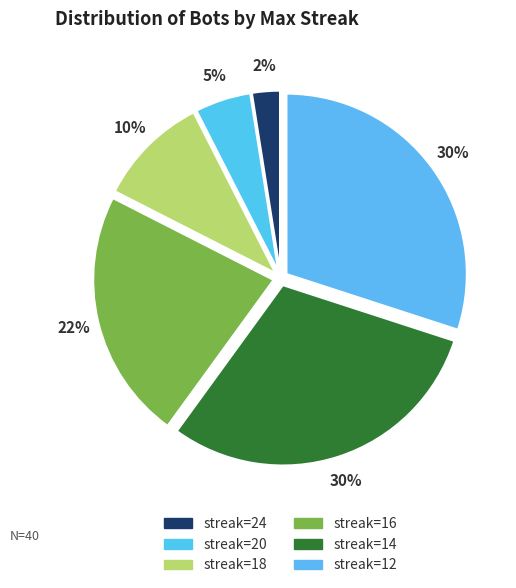

Which category has the smallest portion of the pie?

streak=24